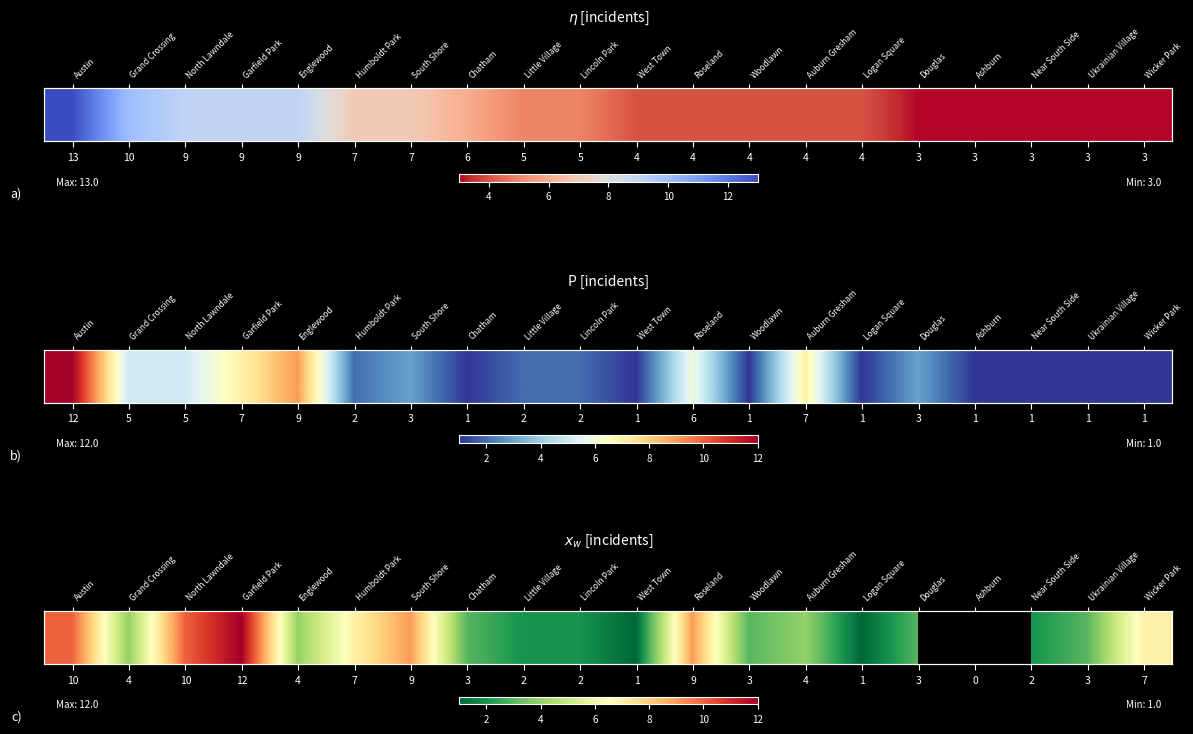

True or false: the data shows 2.0 at 2.

True